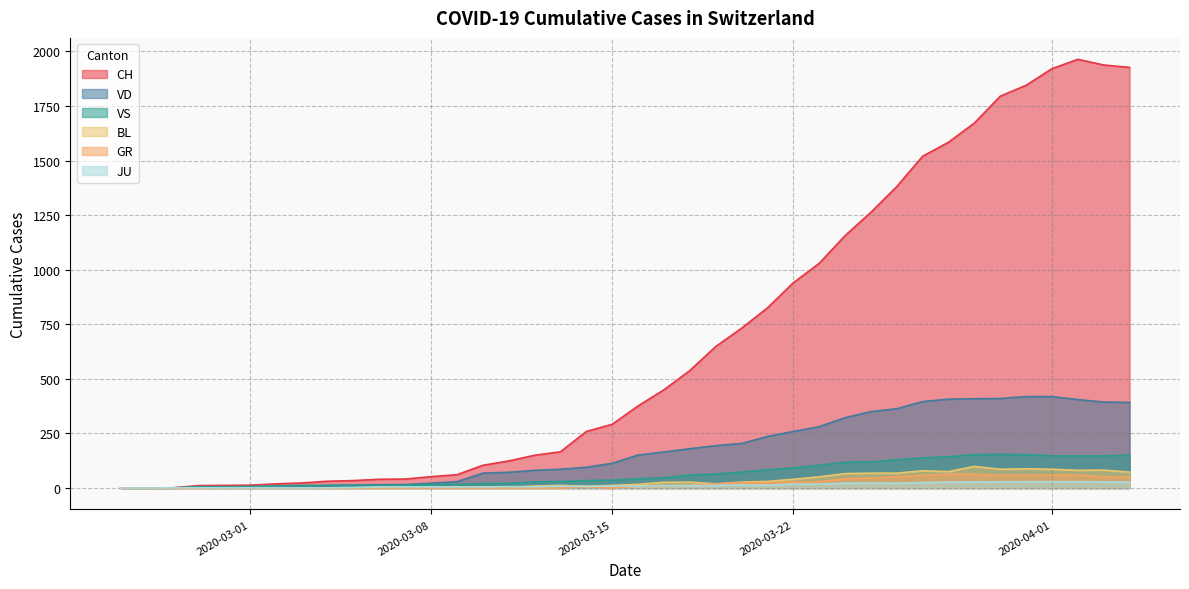

Which series has the largest total across all categories?

CH